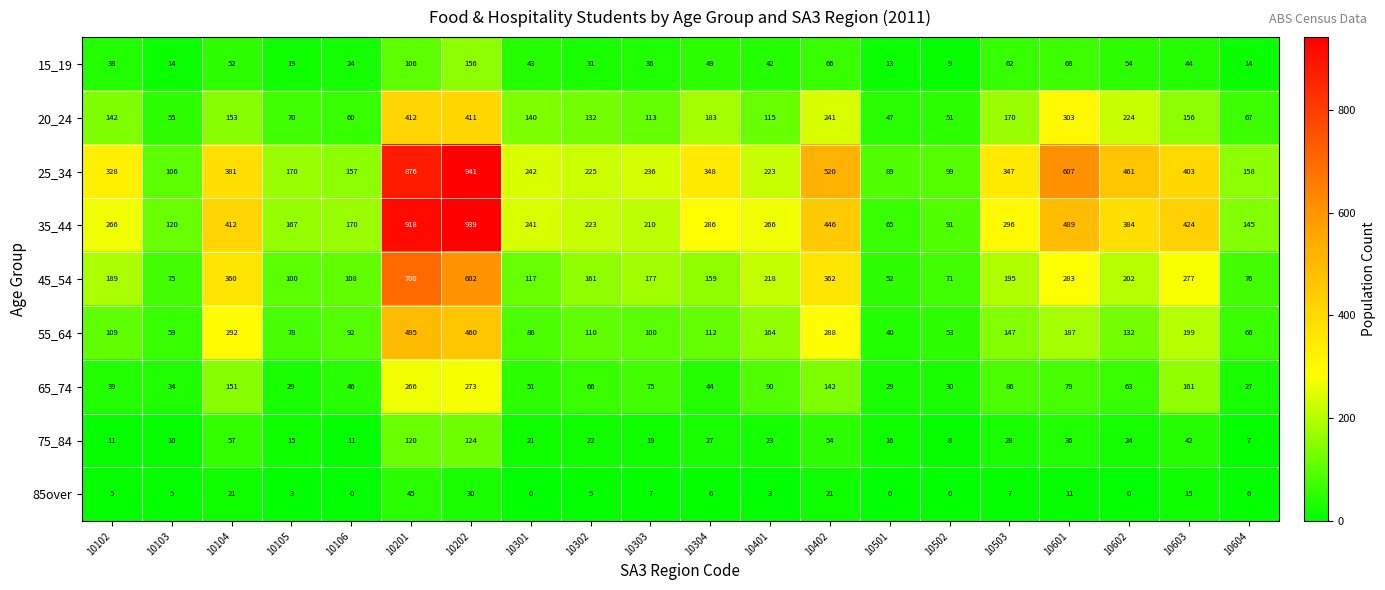

What is the total value across all series at 10302?

975